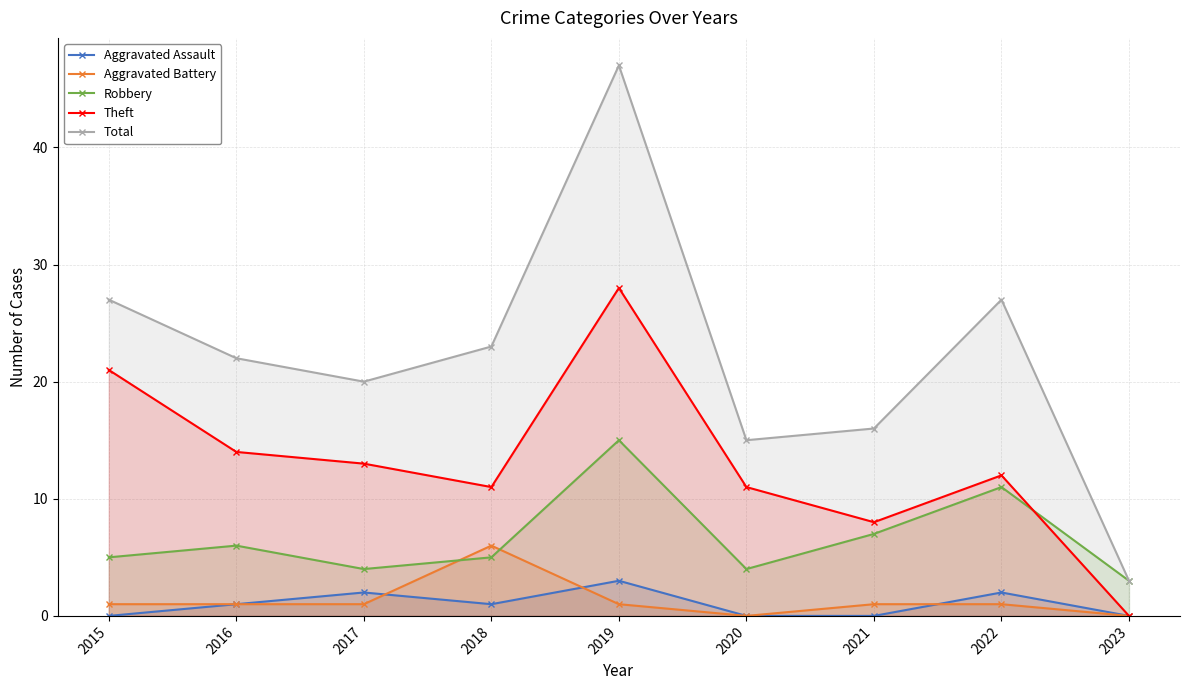

What is the total value across all series at 2023?

6